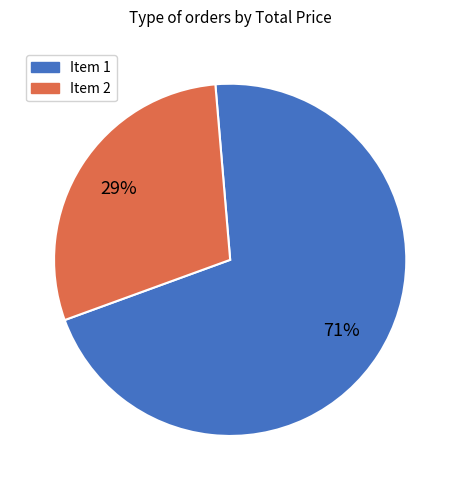

Is it true that Item 2 is 29% of the pie?

True